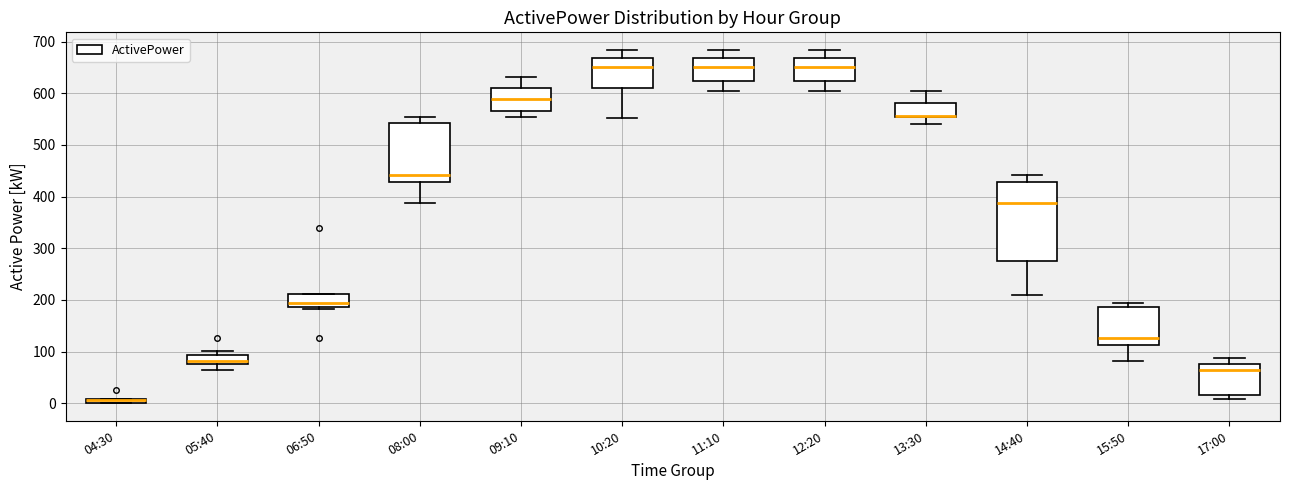

Where does the median line of the box for 15:50 sit on the y-axis? The values are not printed on the chart, so give them approximately, as read against the axis.

130